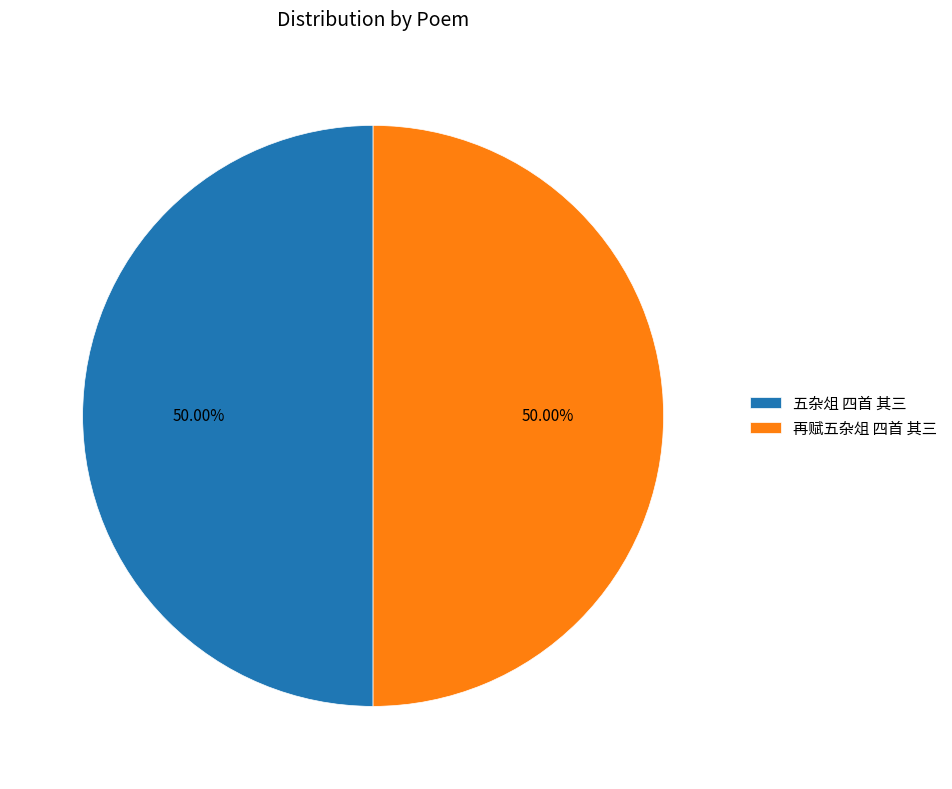

How many slices are in this pie chart?

2